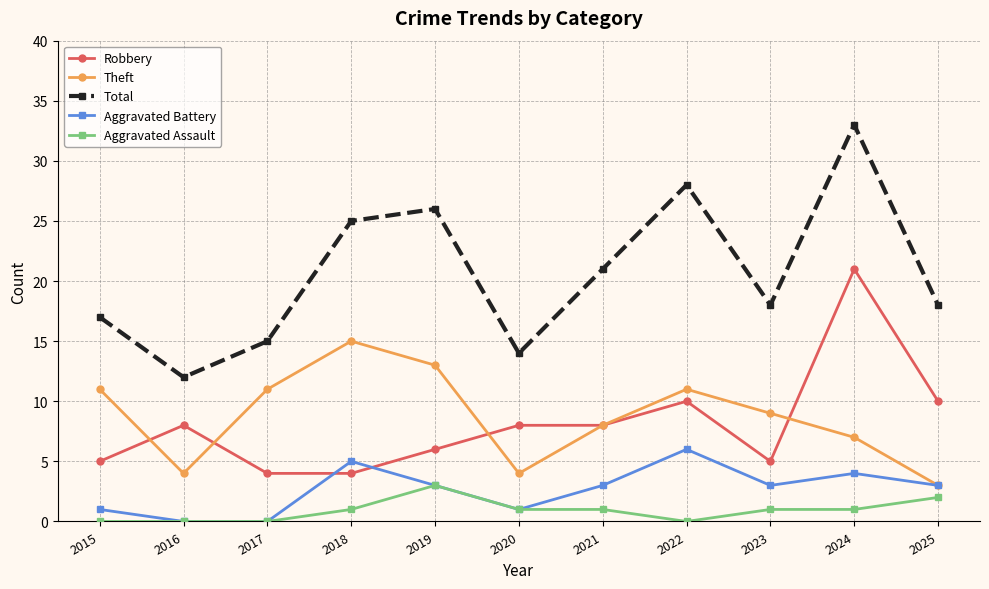

What is the value of the Aggravated Battery point at the 7th from the left?

3